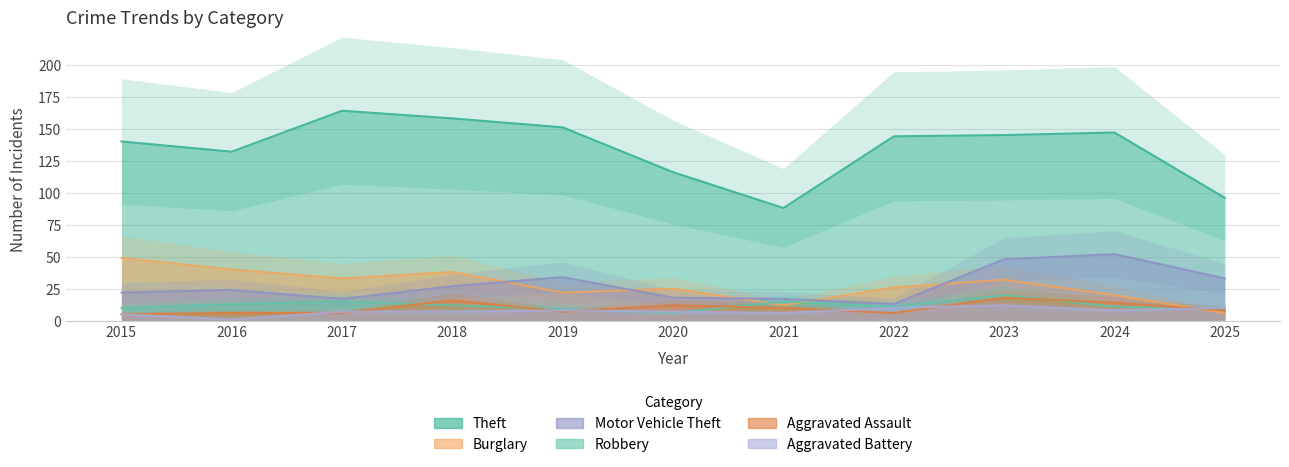

True or false: Aggravated Battery and Burglary intersect in this chart.

True